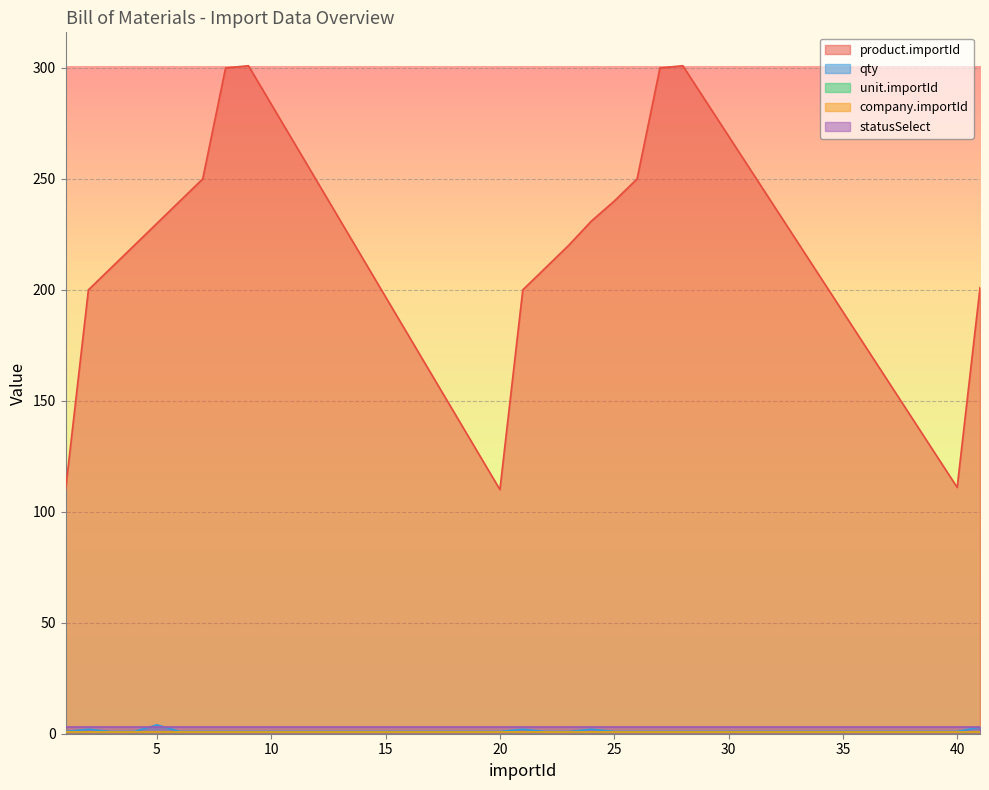

What are all the series names shown in the legend?

product.importId, qty, unit.importId, company.importId, statusSelect